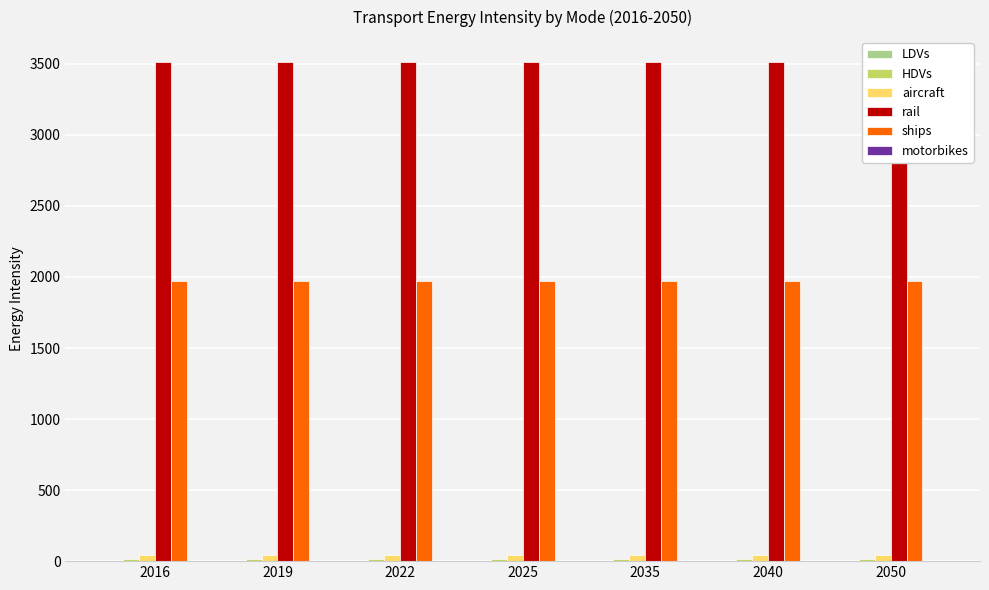

How many distinct data groups are displayed?

6